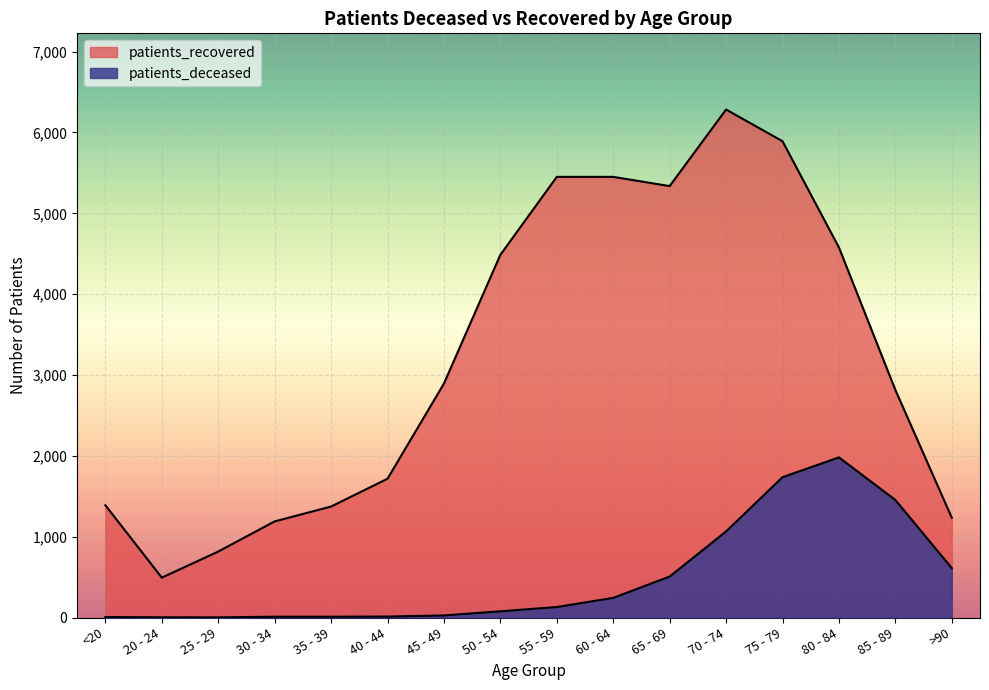

How many series are shown in this chart?

2